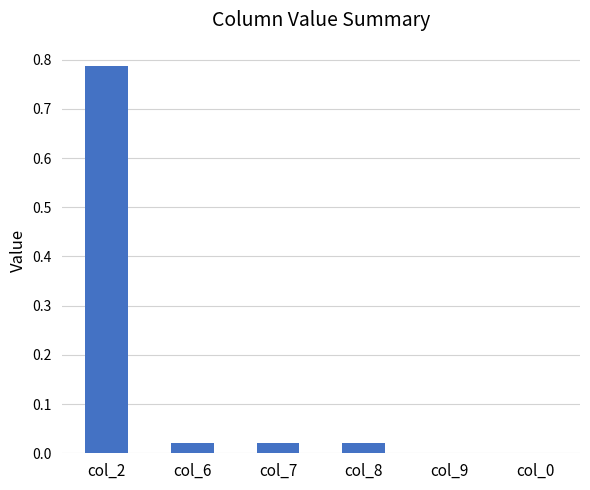

The chart shows a value of 1.1 at col_2. True or false?

False